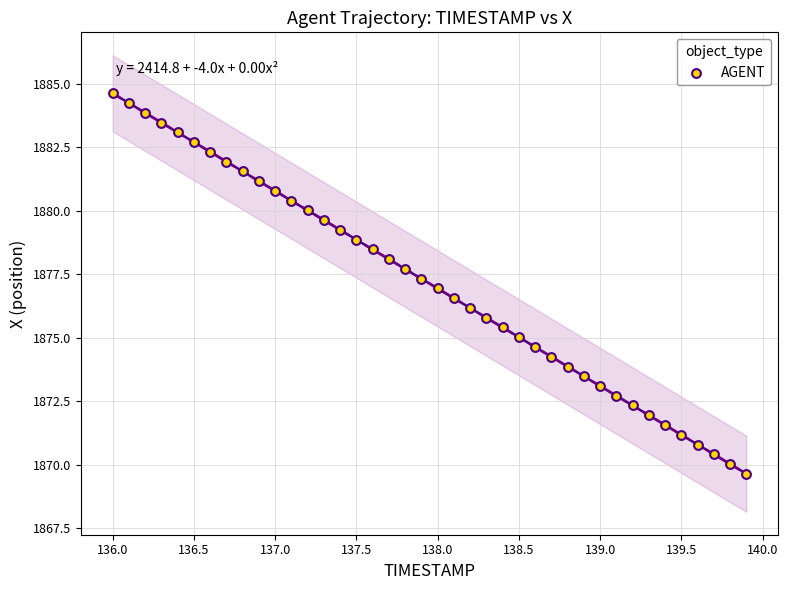

What is the range of Y values (max minus min)?

15.0